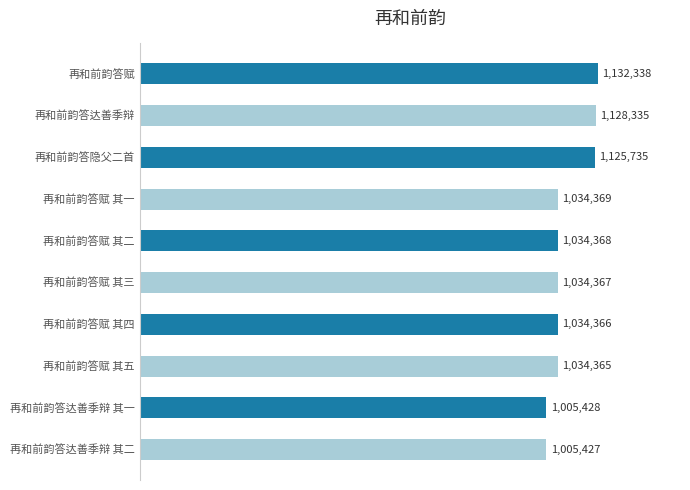

What is the difference between the maximum and minimum values?

126911